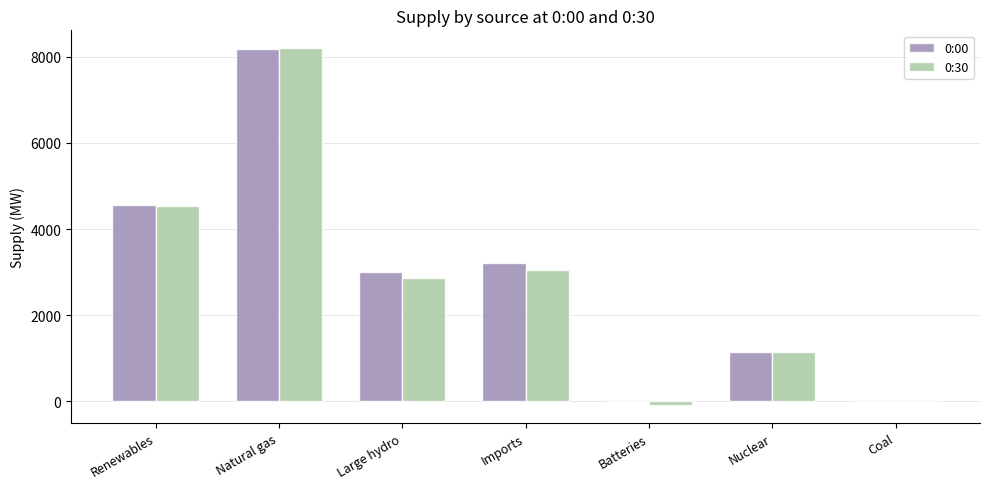

What is the difference between the 0:00 values at Renewables and Batteries?

4521